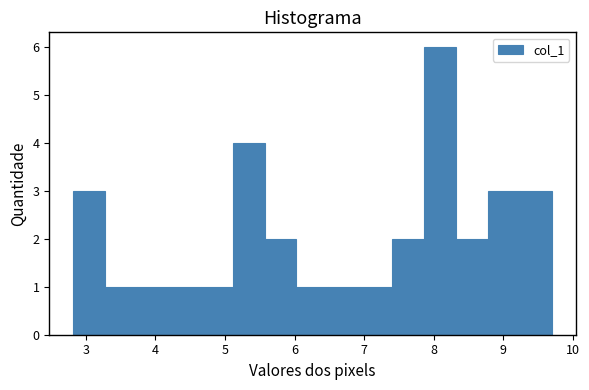

What is the height of the bar covering 4.2 to 4.7 on the x-axis? Neither the bar edges nor the heights are printed on the chart, so give them approximately, as read against the axes.

1